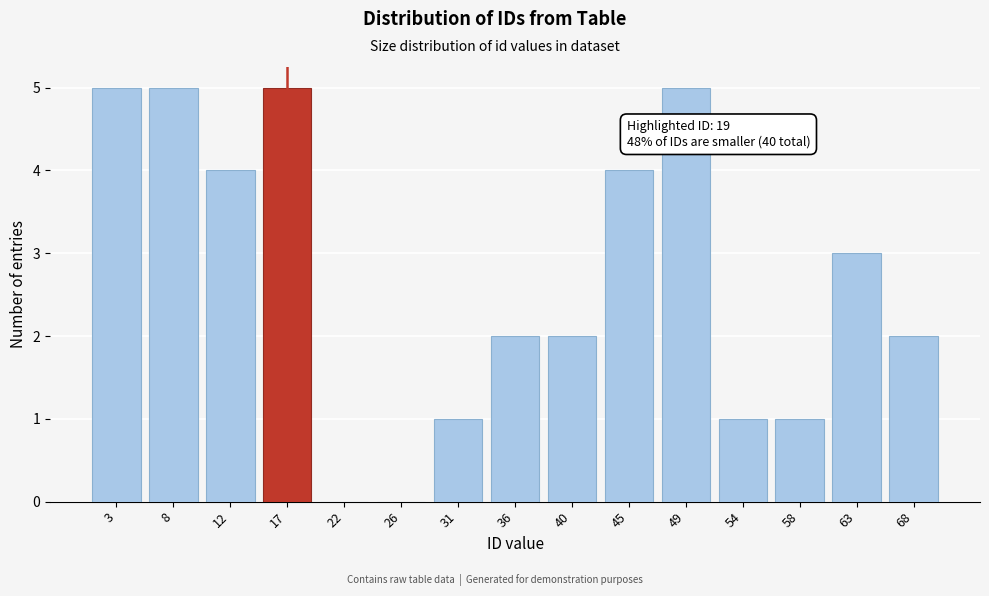

Reading right to left, transcribe all the data shown in this chart.

68=2	63=3	58=1	54=1	49=5	45=4	40=2	36=2	31=1	26=0	22=0	17=5	12=4	8=5	3=5